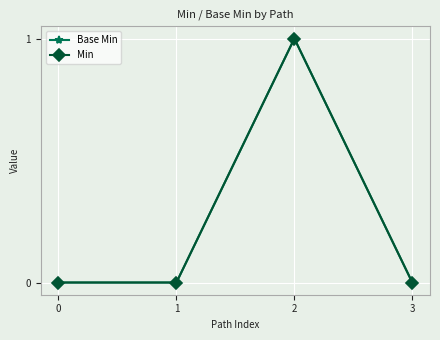

Is this an area chart (filled region under the line)?

No